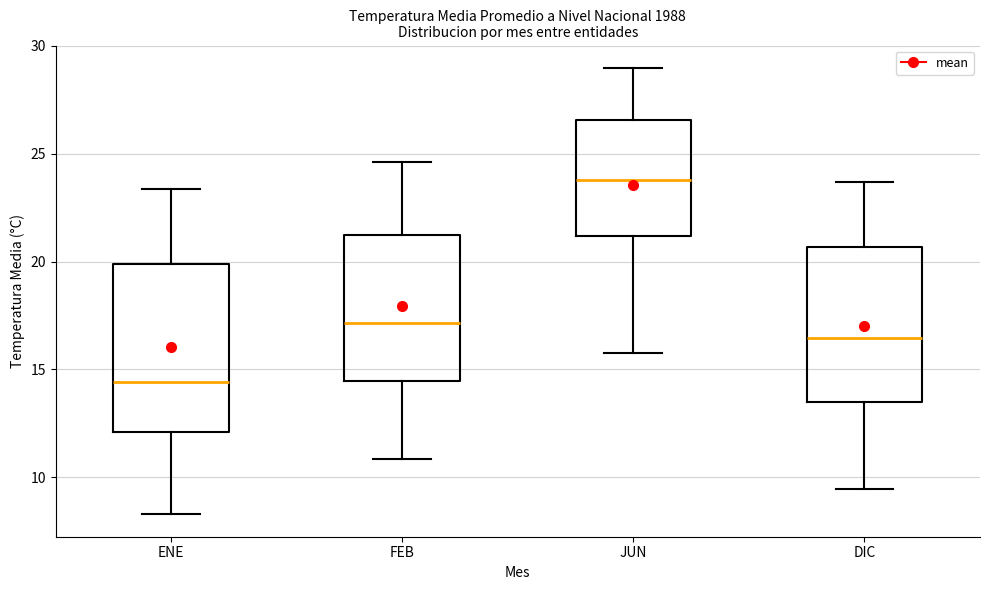

Where is the lower edge of the box for JUN on the y-axis? The values are not printed on the chart, so give them approximately, as read against the axis.

21.0